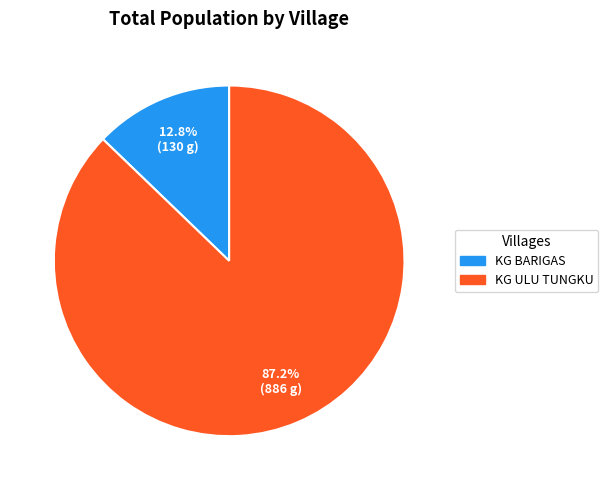

To the nearest percent, what is the difference between the KG ULU TUNGKU and KG BARIGAS slice percentages?

74%